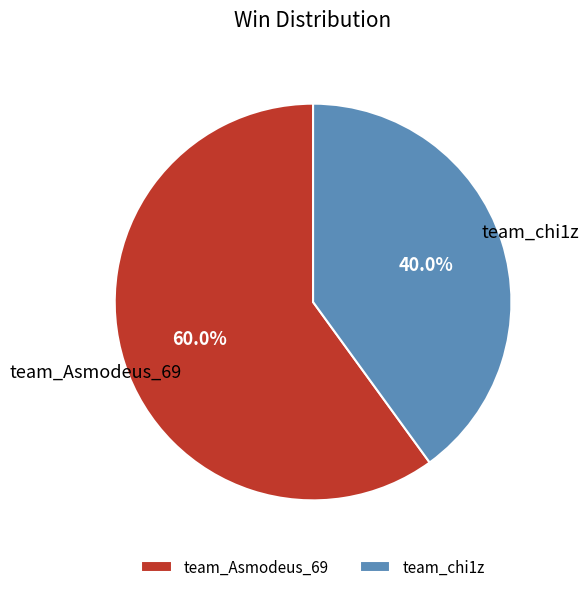

To the nearest percent, what is the combined percentage of team_Asmodeus_69 and team_chi1z?

100%